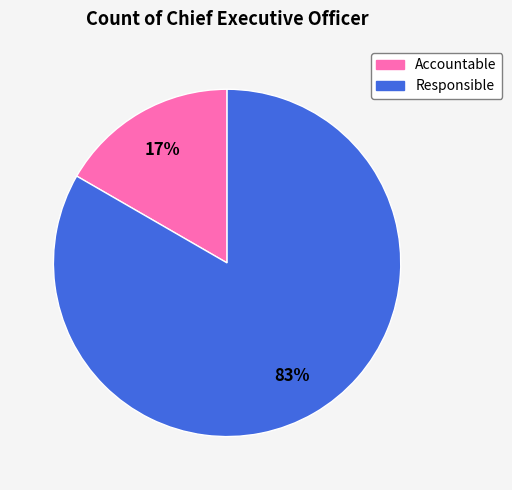

What is the largest slice in the pie chart?

Responsible